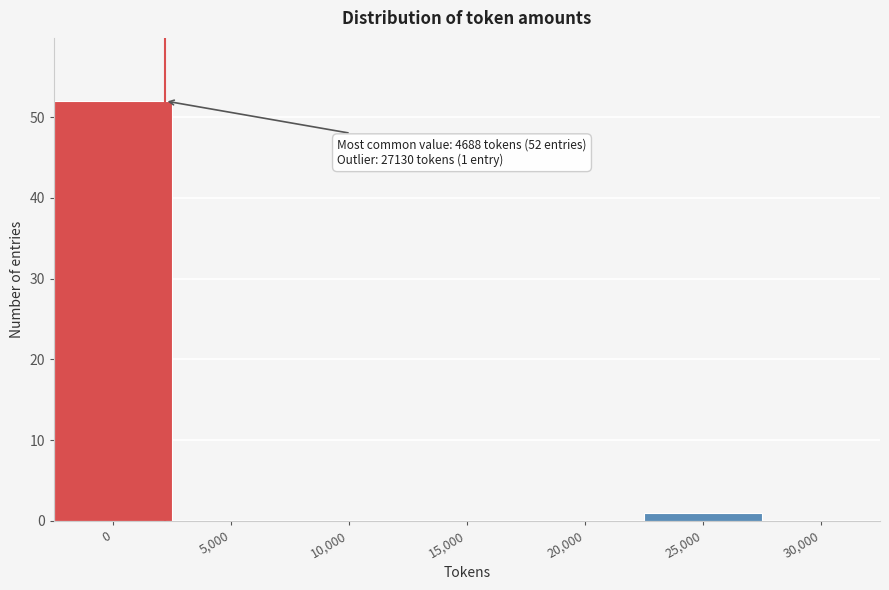

Reading left to right, what are all the values shown in this chart?

0=52	5,000=0	10,000=0	15,000=0	20,000=0	25,000=1	30,000=0